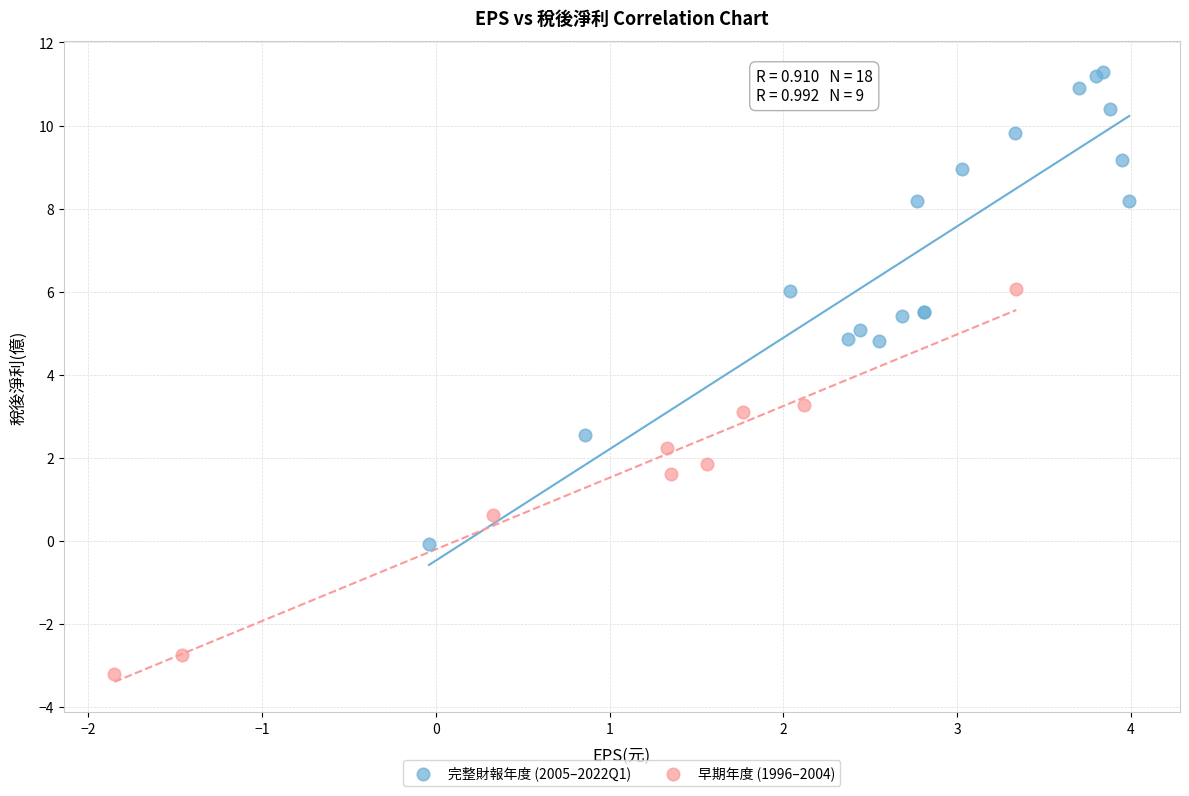

Which series contains the highest Y value?

完整財報年度 (2005–2022Q1)